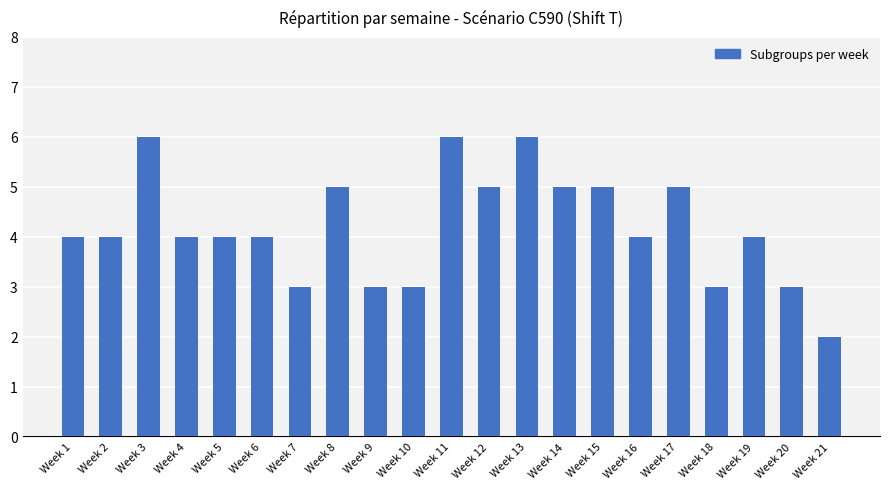

The value at Week 7 is 1. True or false?

False